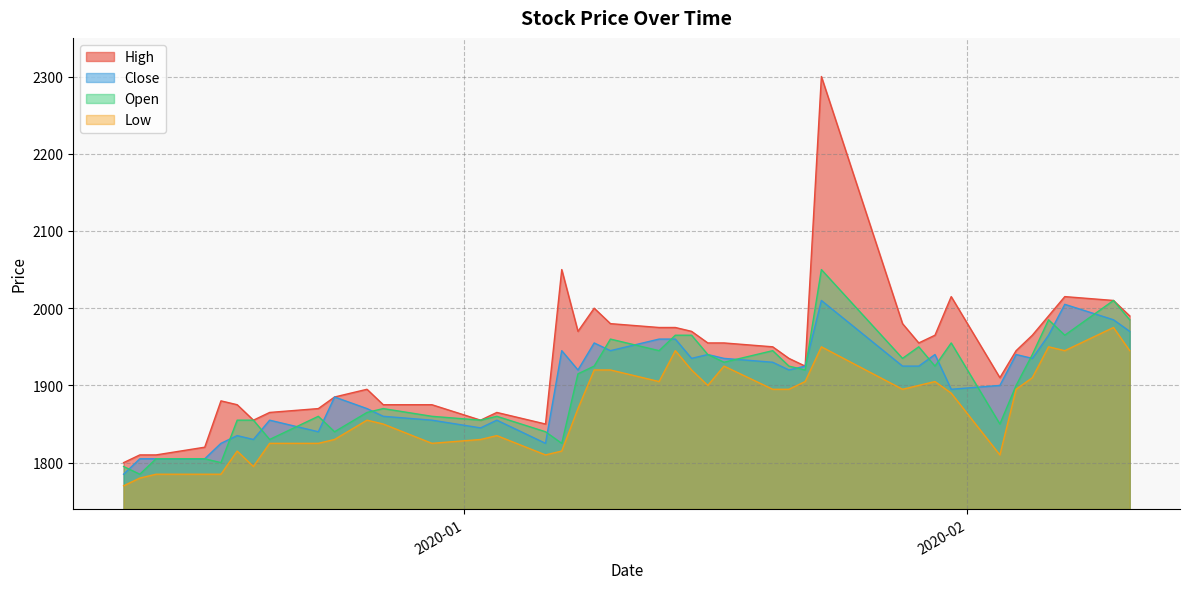

What is the value of the Close point at the 6th from the left?

1835